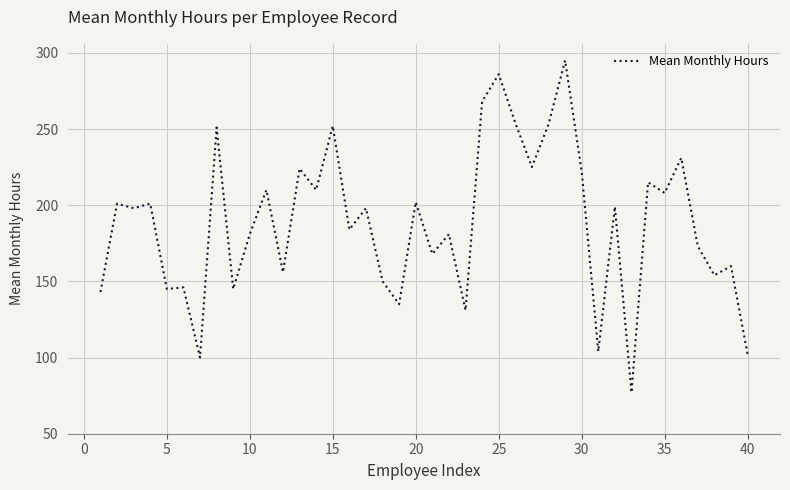

What is the greatest value displayed?

295